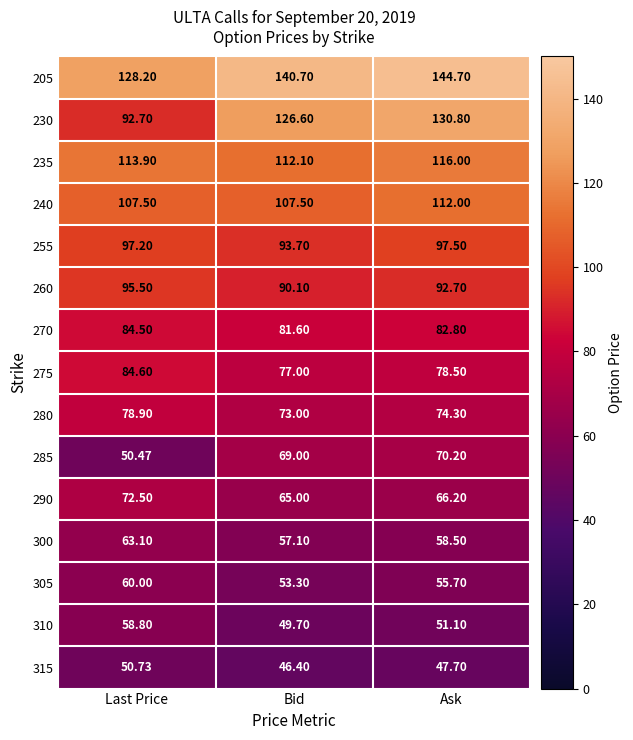

Which series has the largest total across all categories?

205